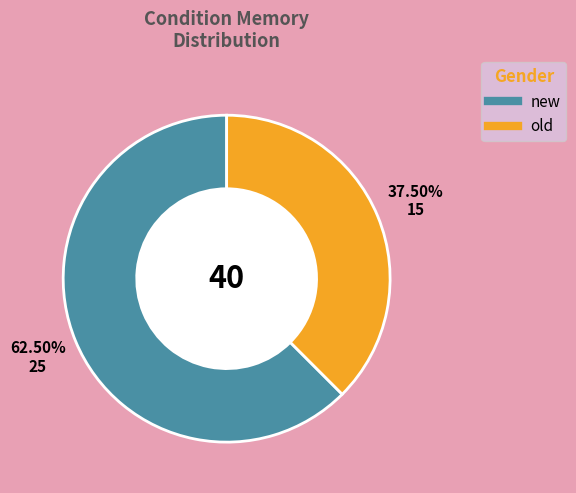

Is the sum of new and old greater than half?

Yes